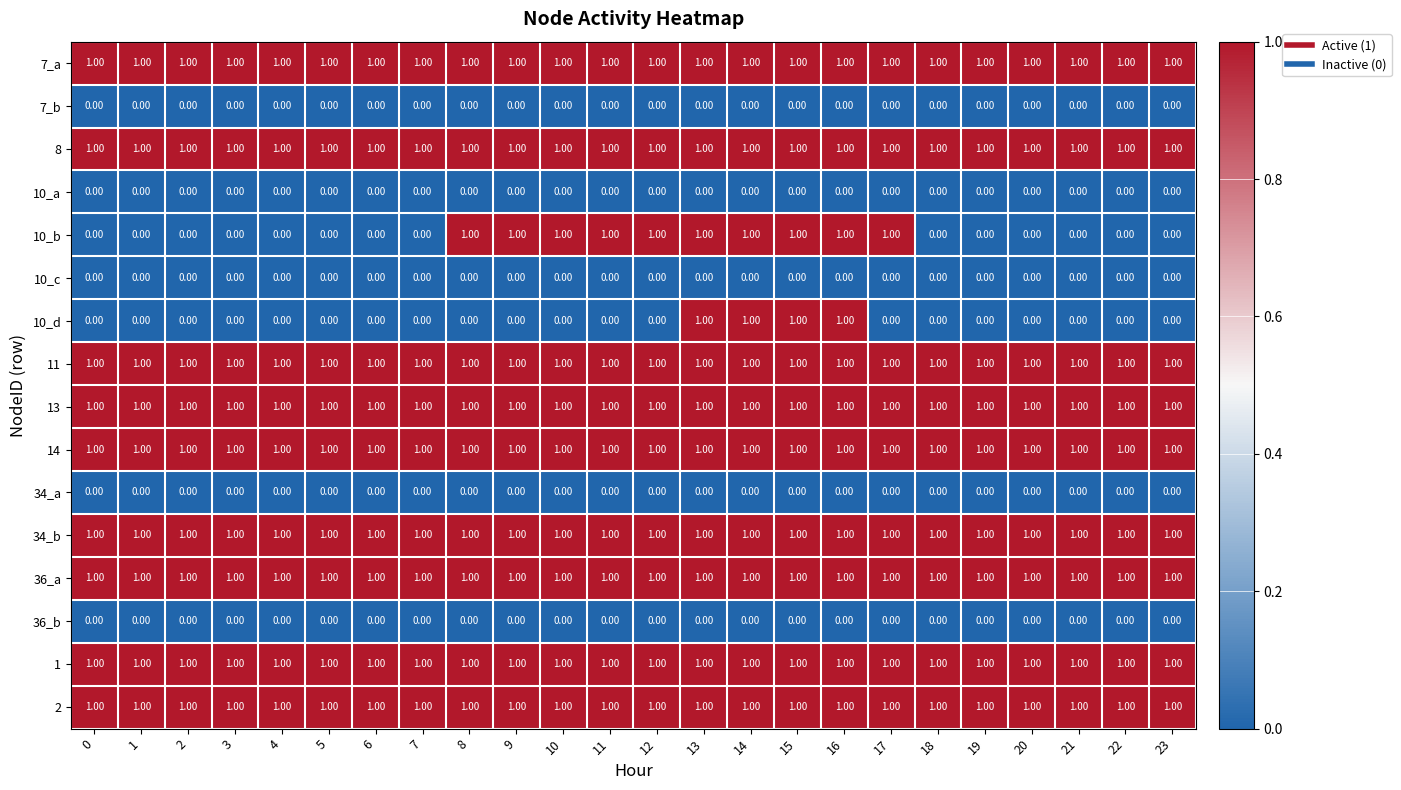

What is the total value across all series at 8?

10